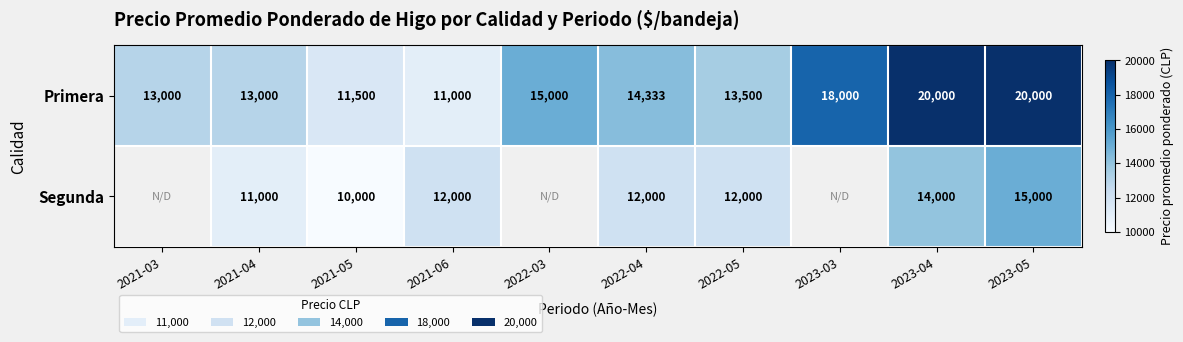

The Segunda series shows 14560.9 at 2021-04. True or false?

False